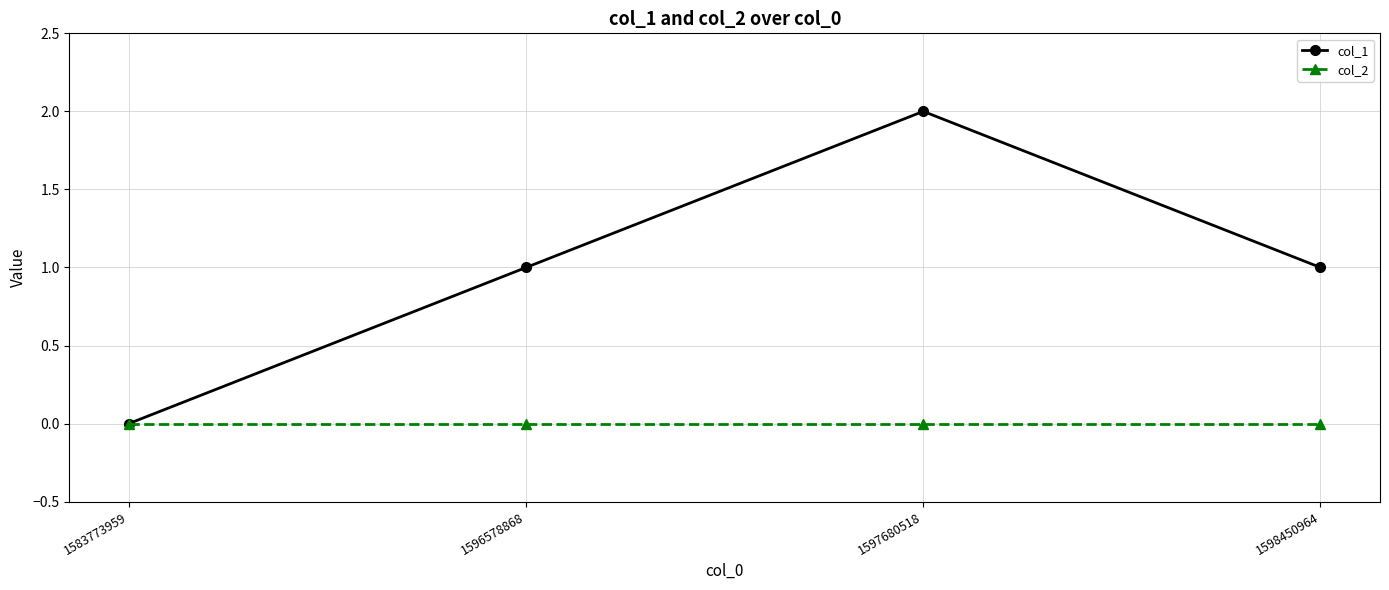

Between 1583773959 and 1597680518, which series saw the biggest shift?

col_1